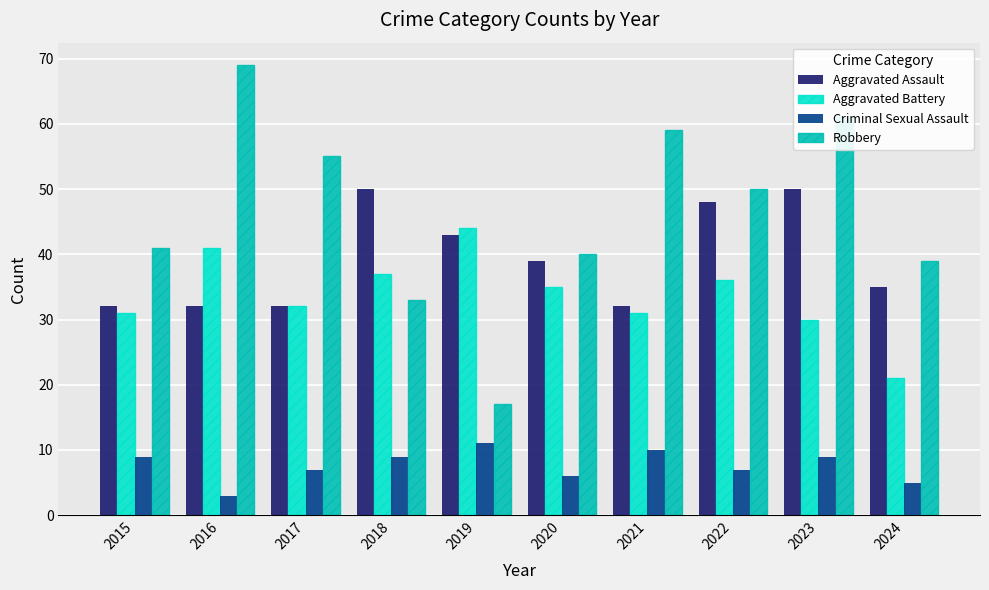

Count the Criminal Sexual Assault values in the range 6 to 9.

6